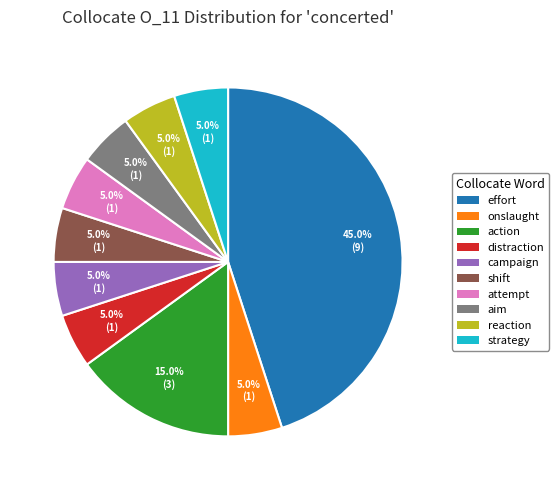

Is there a majority slice in this chart?

No